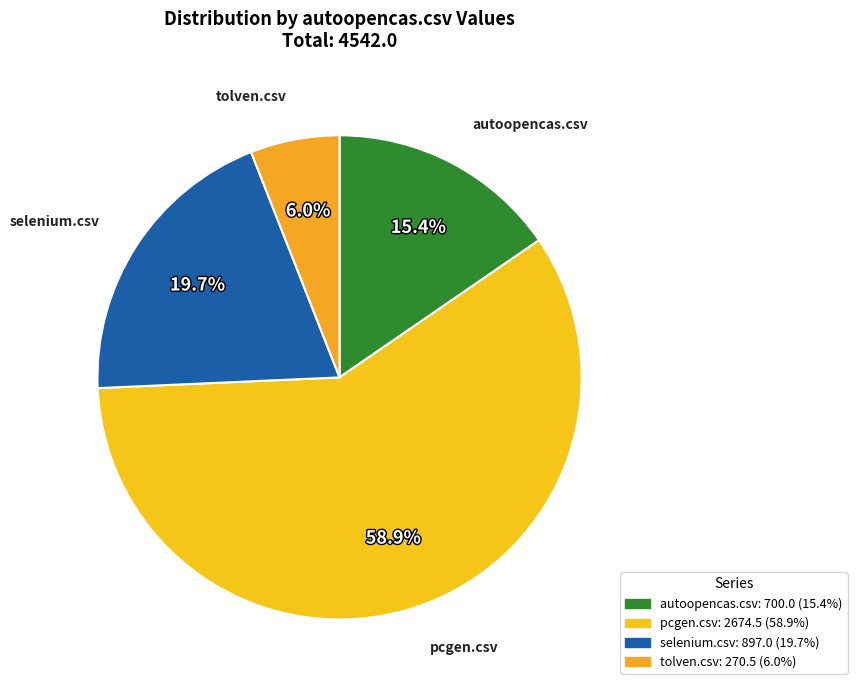

True or false: tolven.csv accounts for 6% of the total.

True